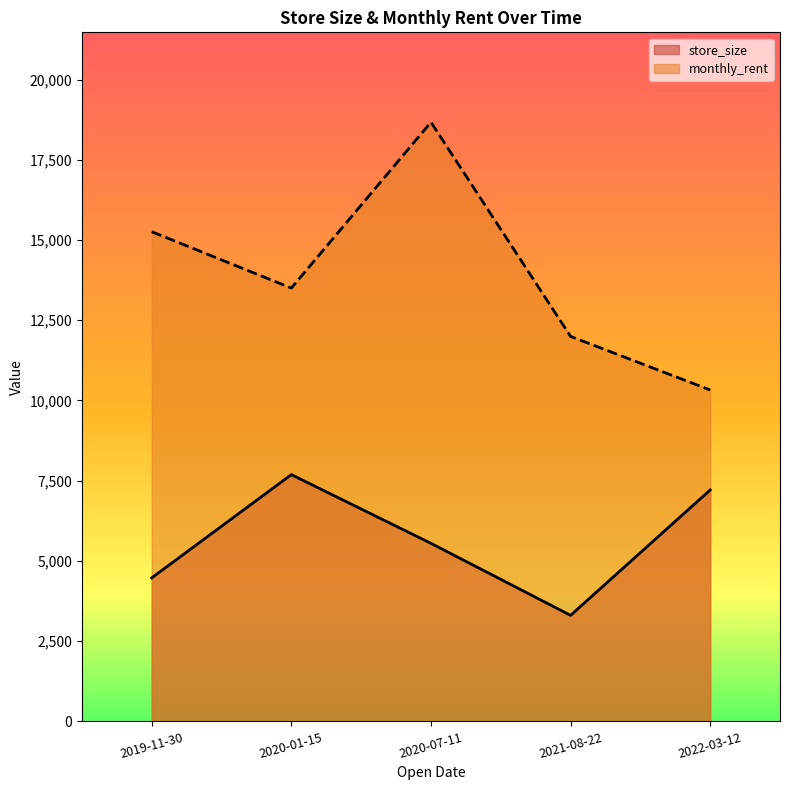

Reading right to left, transcribe all the data shown in this chart.

store_size: 2022-03-12=7211.5	2021-08-22=3305.0	2020-07-11=5548.4	2020-01-15=7690.0	2019-11-30=4471.7
monthly_rent: 2022-03-12=10326.9	2021-08-22=11996.2	2020-07-11=18670.5	2020-01-15=13502.7	2019-11-30=15258.4